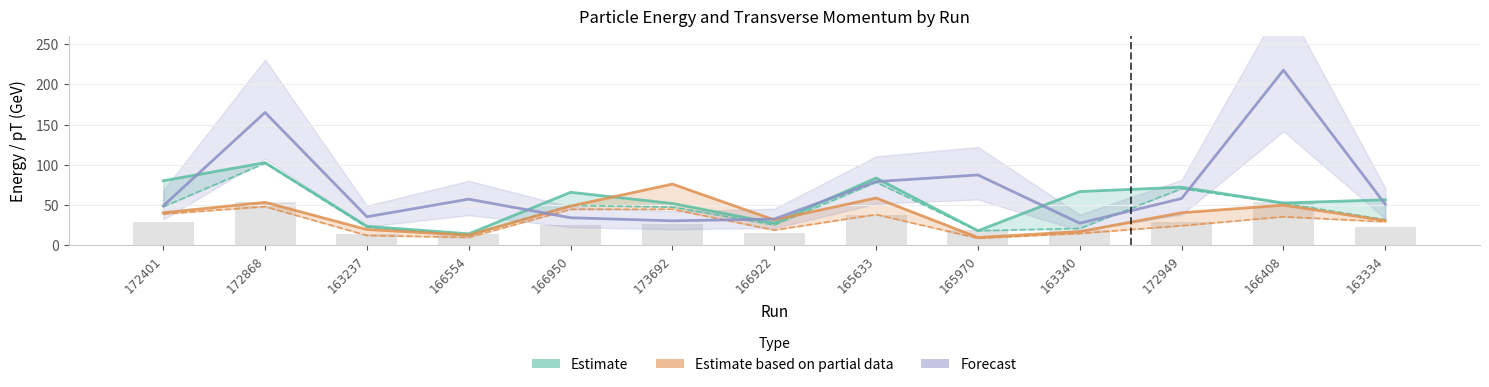

At which label does Forecast (E3) first exceed 50?

172868